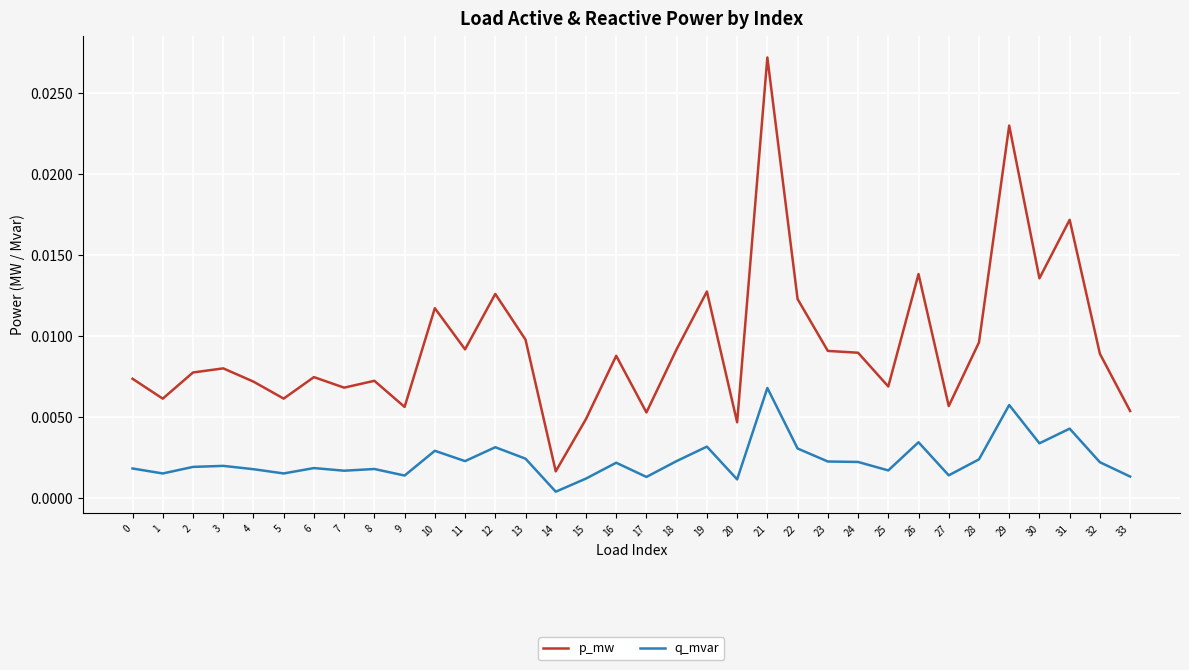

True or false: q_mvar and p_mw cross at least once.

False